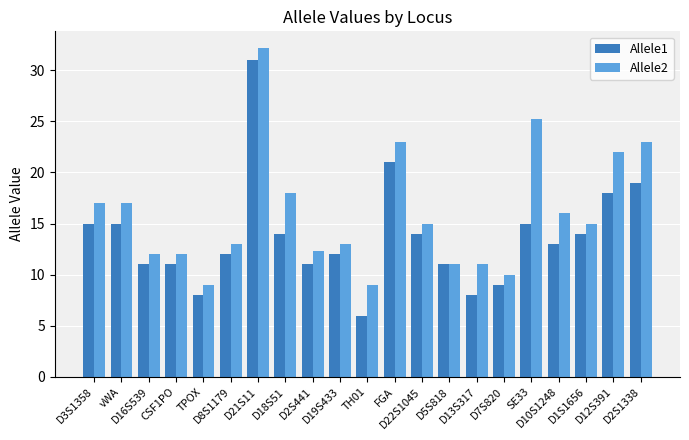

What is the difference between the second highest and minimum values in the Allele1 series?

15.0